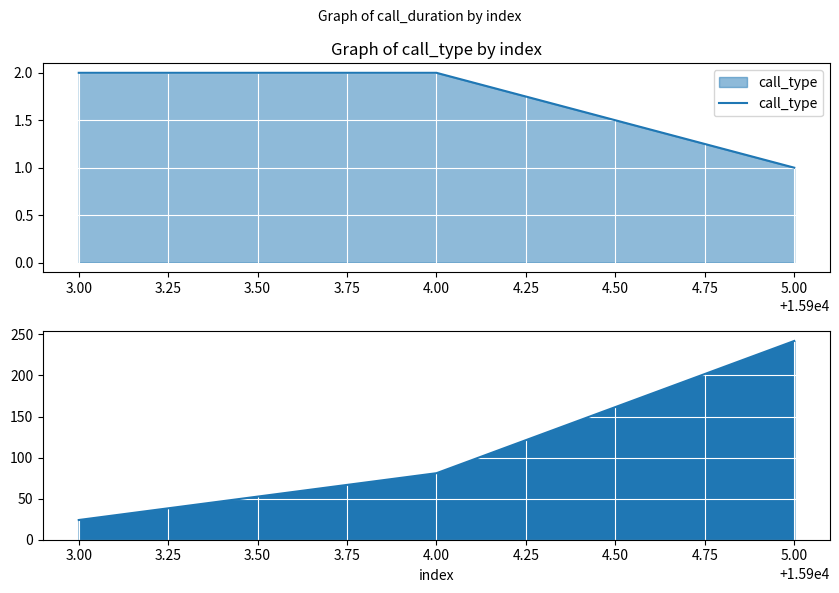

True or false: call_type has a value of 1 at 5.00.

True